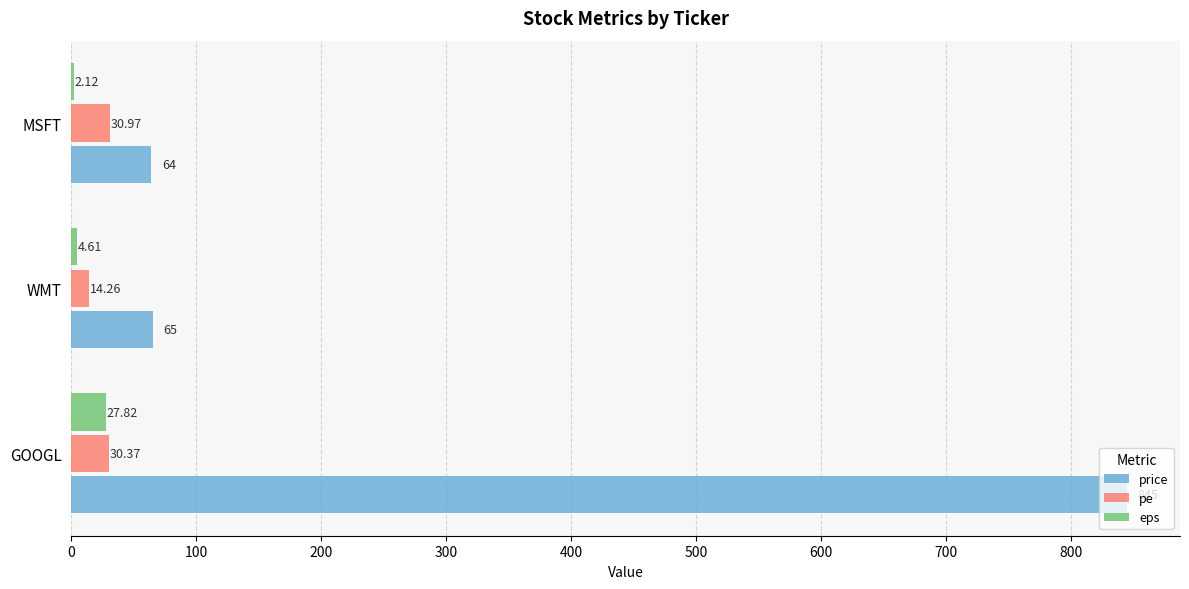

What is the sum of all price values?

974.0